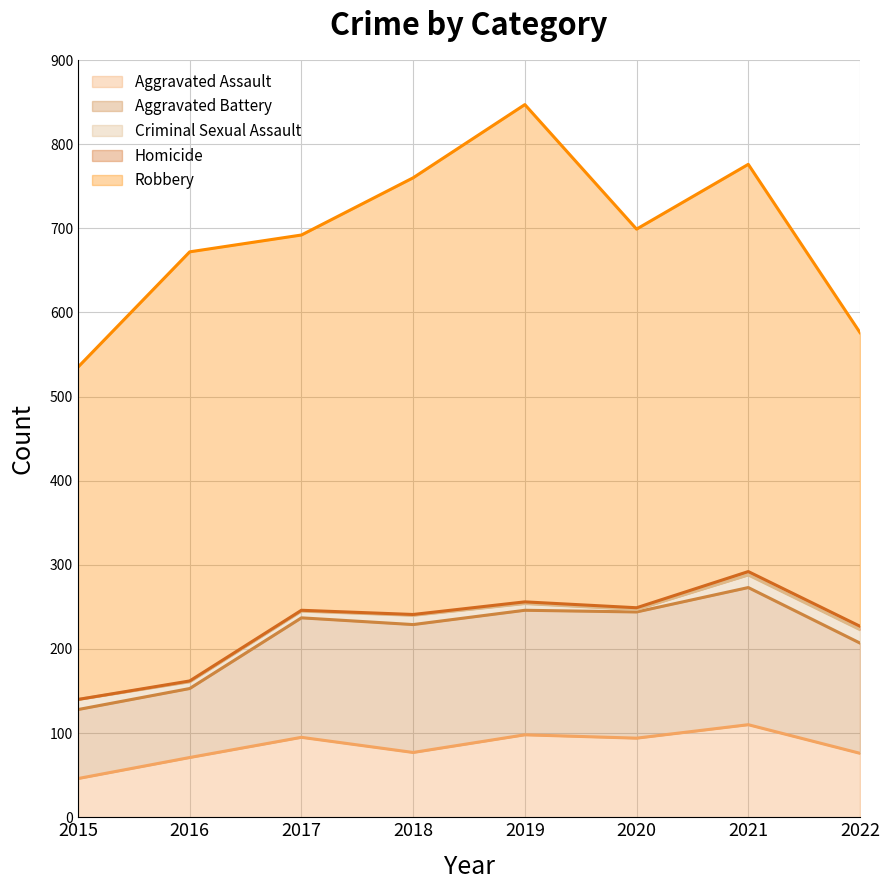

True or false: Homicide and Aggravated Assault intersect in this chart.

False